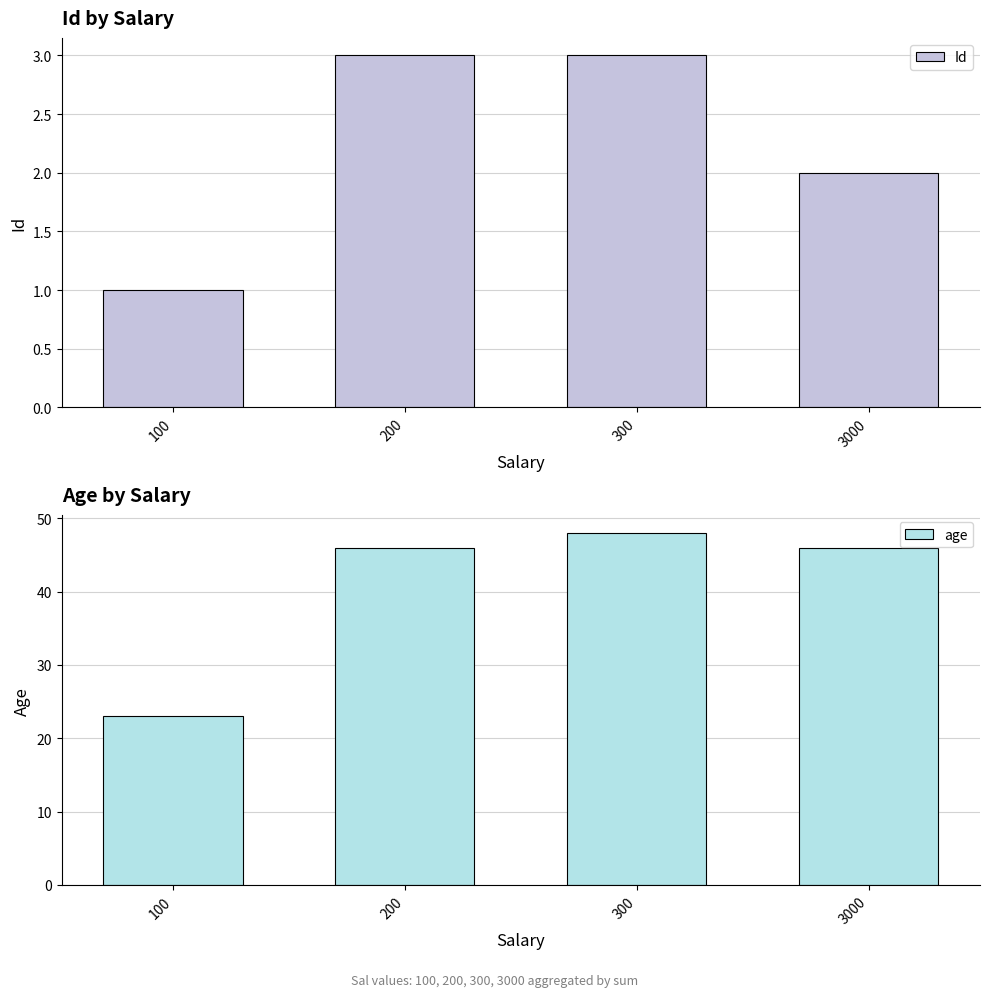

Read the Id value at 3000.

2